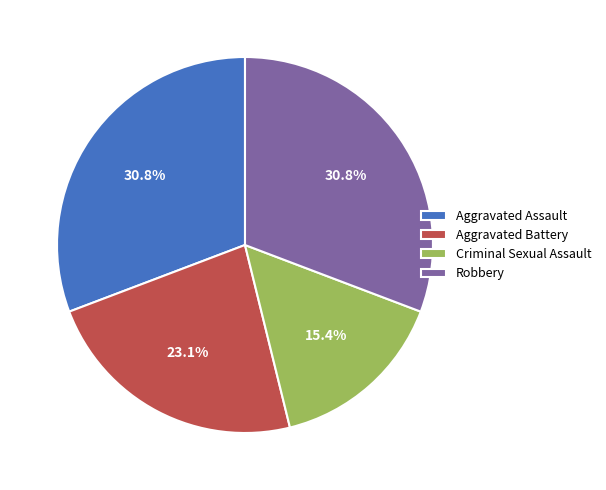

Is it true that Robbery is 31% of the pie?

True